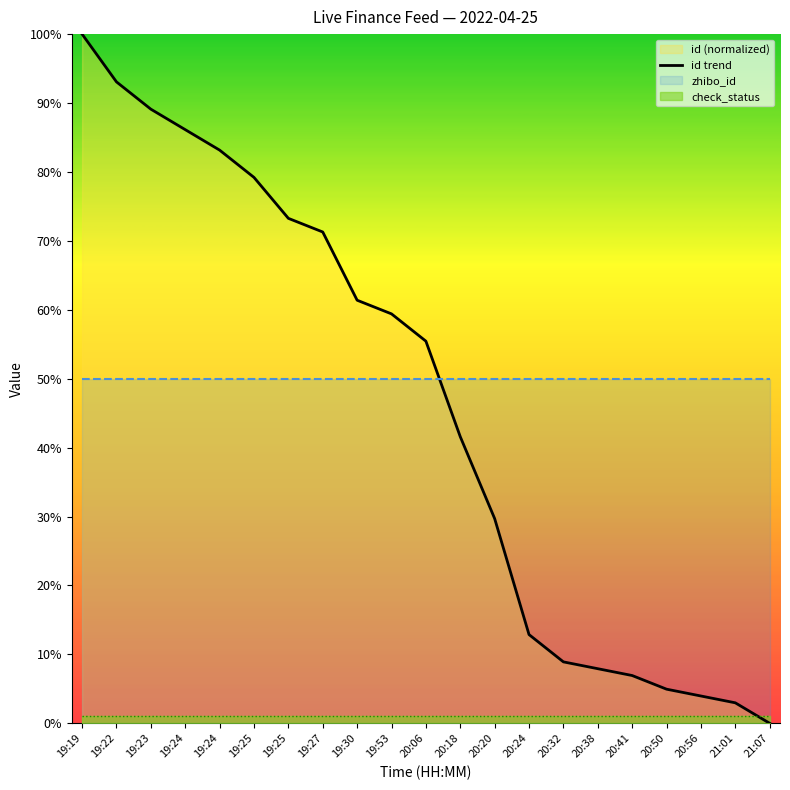

What is the change in value from 19:23 to 19:53?

-29.7